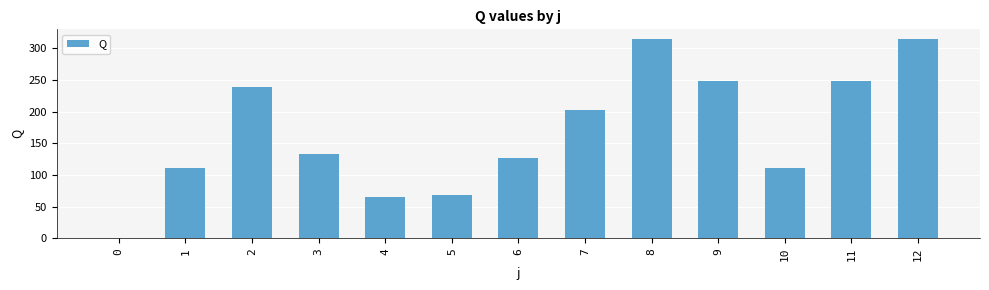

True or false: the data shows 127.1 at 6.

True